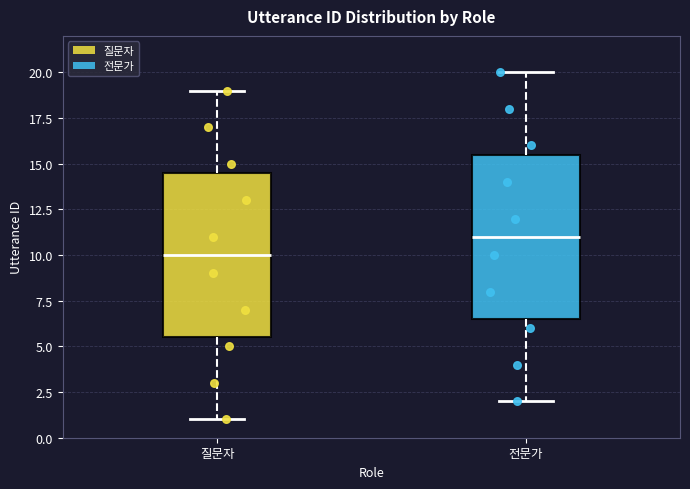

Reading left to right, read every box against the y-axis: the position of its median line, the range the box covers, and the ends of its whiskers. The values are not printed on the chart, so give them approximately, as read against the axis.

질문자: median 10.0, box 5.5 to 14.5, whiskers 1.0 to 19.0
전문가: median 11.0, box 6.5 to 15.5, whiskers 2.0 to 20.0